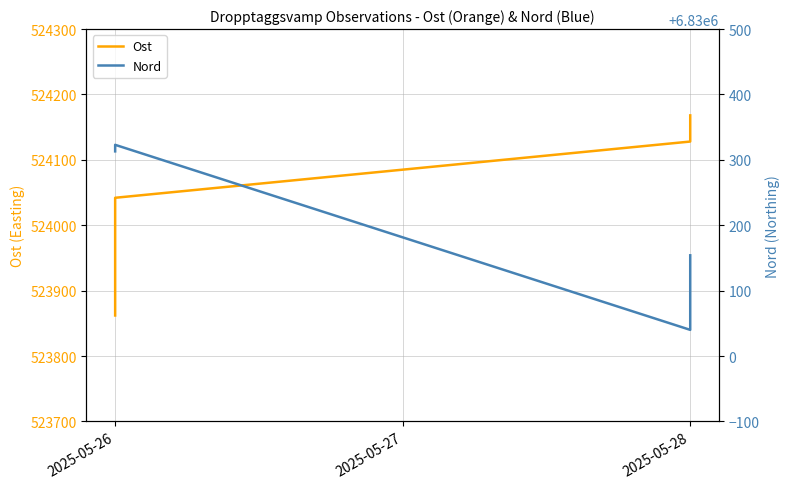

What is the label of the 3rd point from the left?

2025-05-28